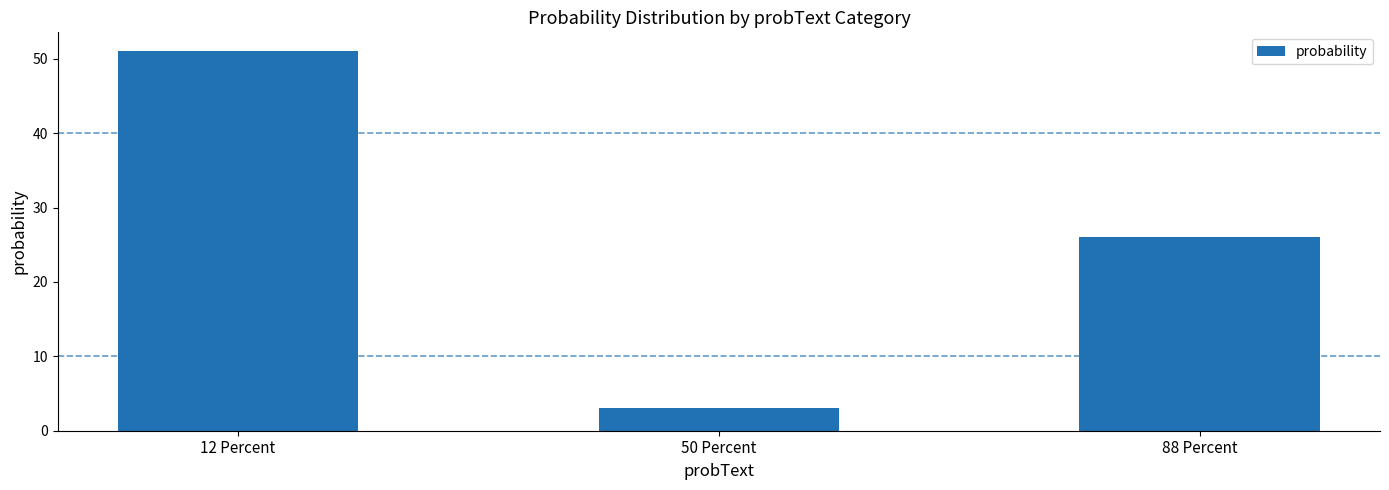

Are the bars horizontal?

No